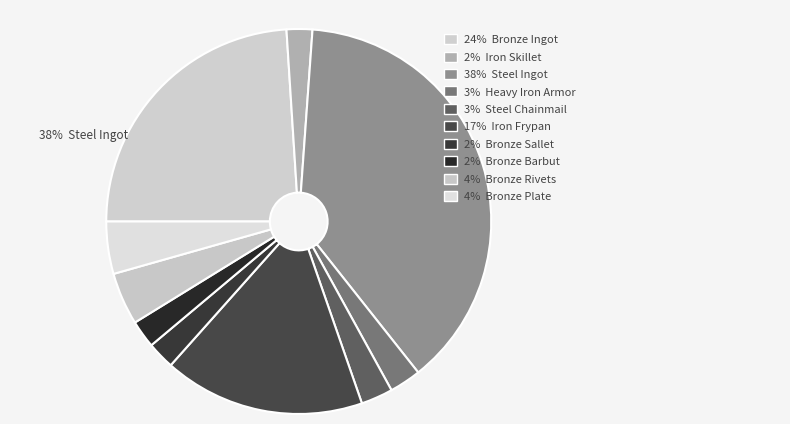

To the nearest percent, what is the difference between the largest and smallest slice percentages?

36%